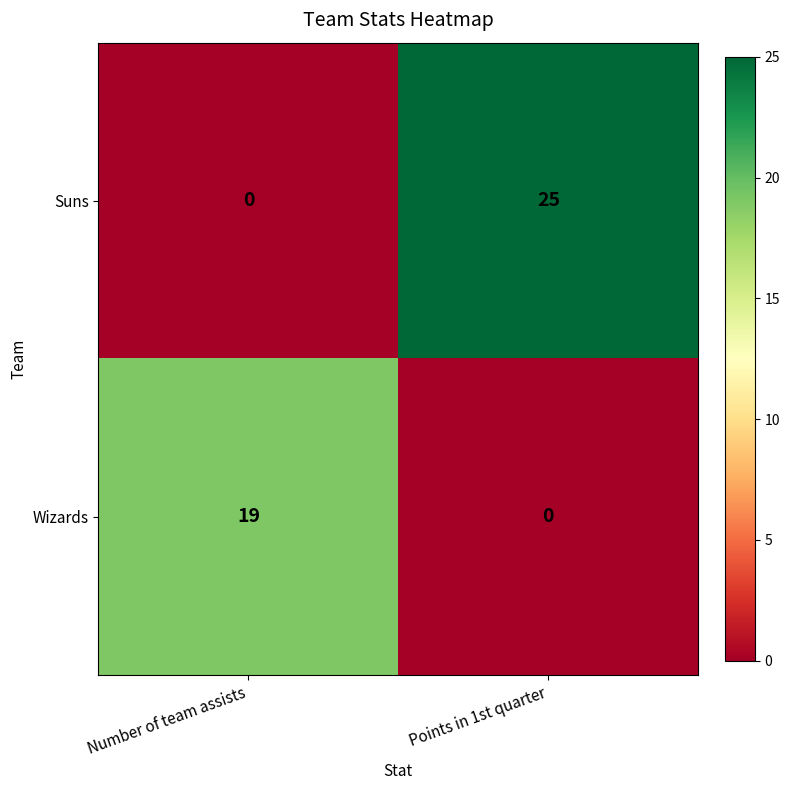

Which series has the largest range (max minus min)?

Suns